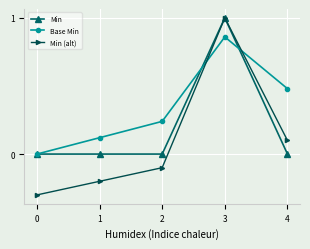

What are all the series names shown in the legend?

Min, Base Min, Min (alt)